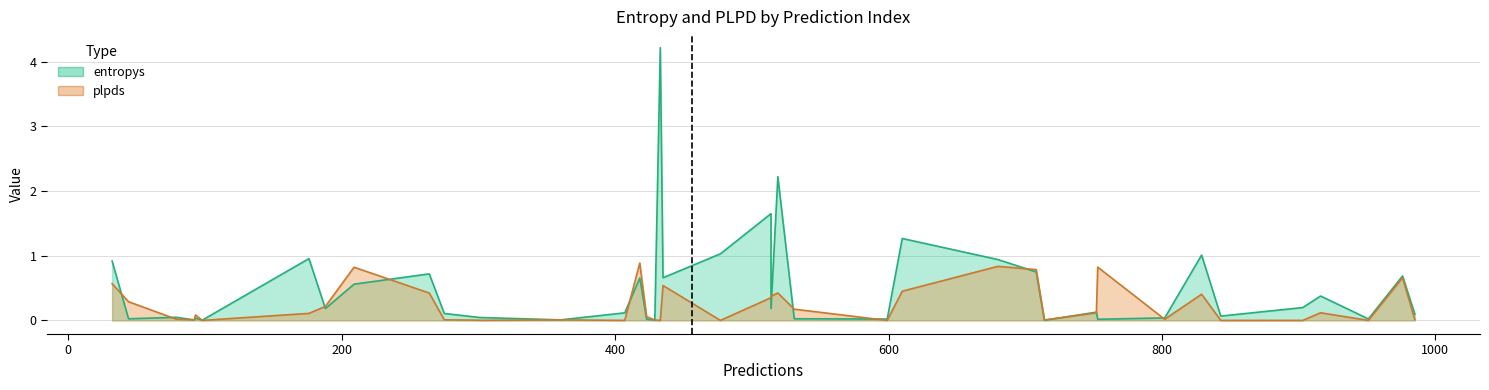

At 21, list the series in order from smallest to largest.

plpds, entropys